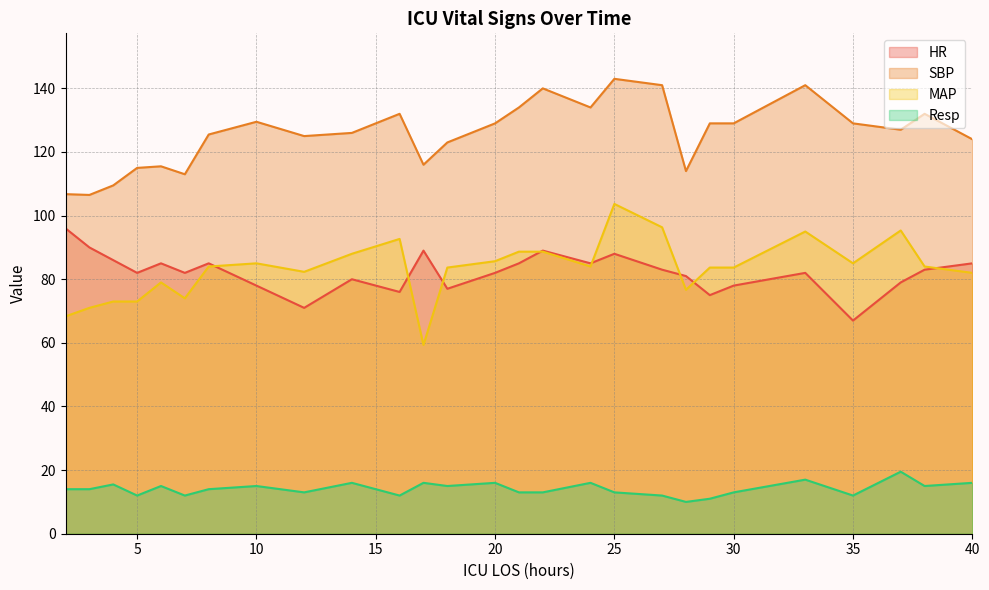

The HR series shows 124.1 at 33. True or false?

False